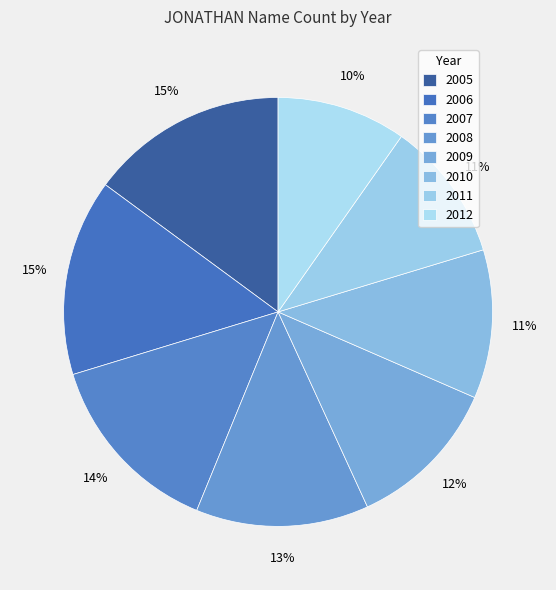

To the nearest percent, what percentage of the pie is 2012?

10%